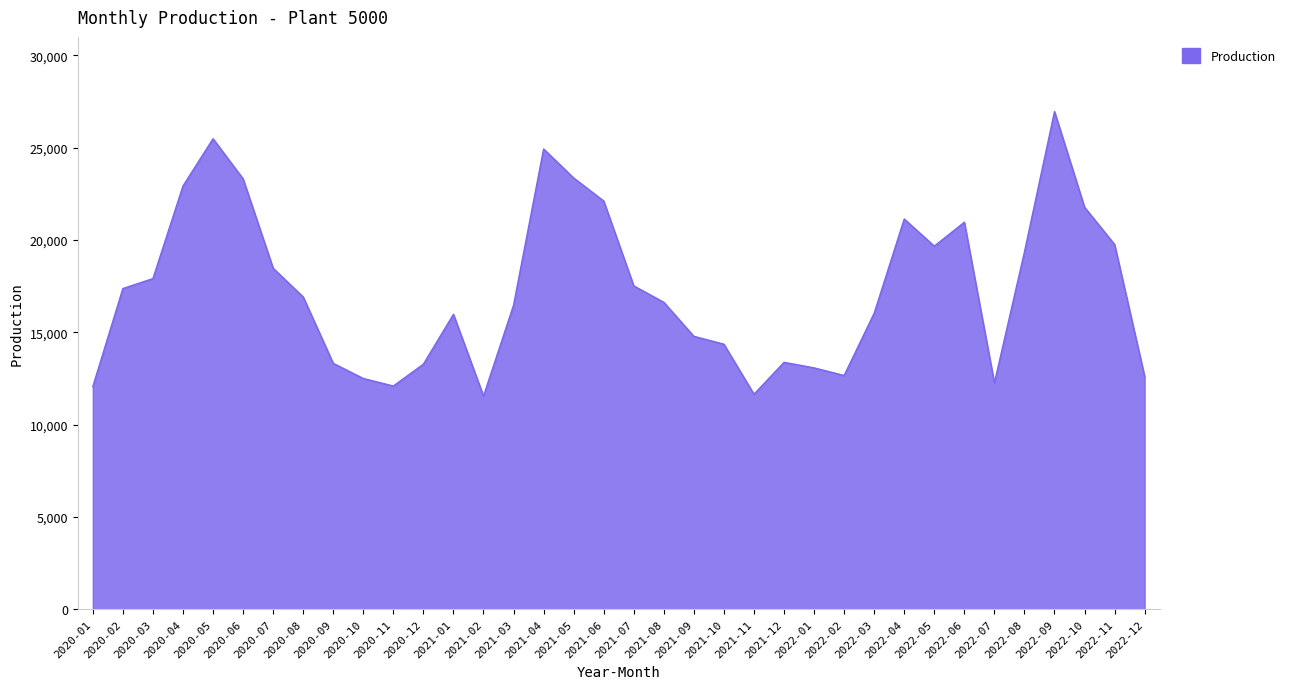

How many lines are shown in the chart?

1